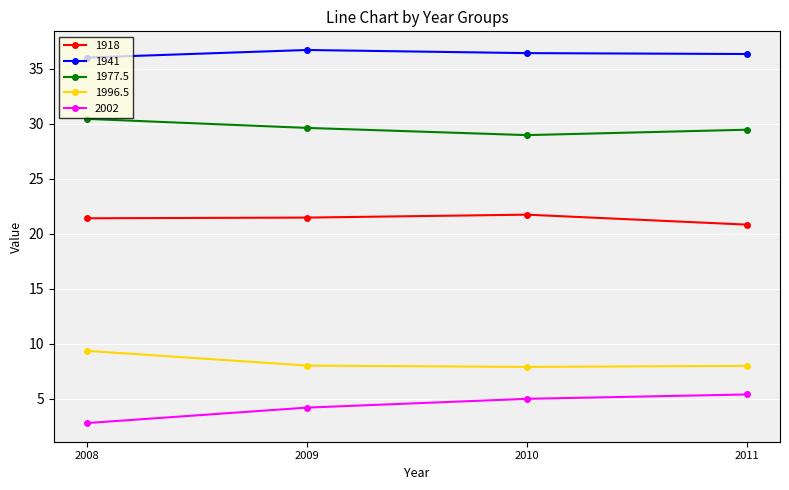

How many interior local peaks does the 1941 series have?

1